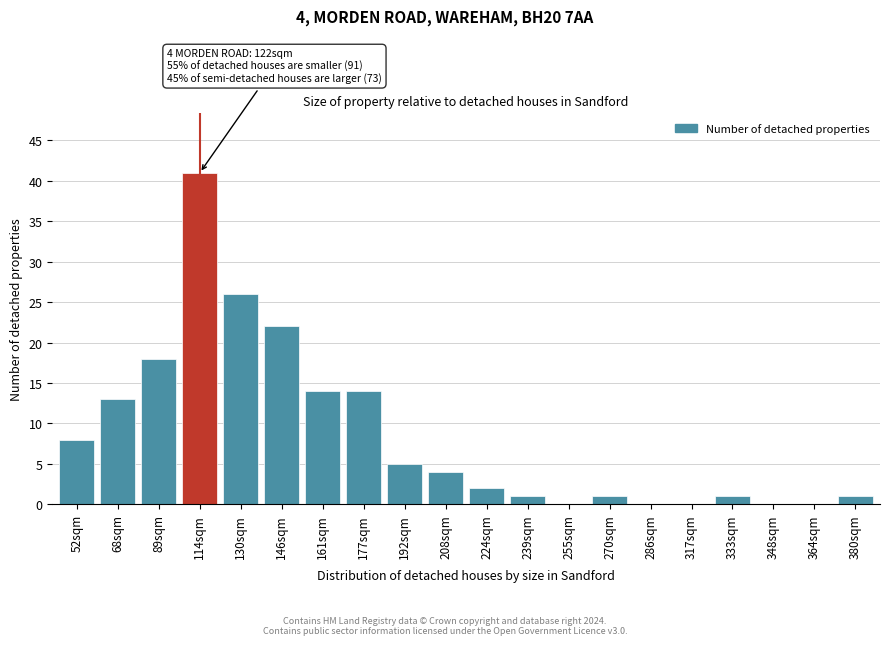

Reading left to right, extract all data points from this chart.

52sqm=8	68sqm=13	89sqm=18	114sqm=41	130sqm=26	146sqm=22	161sqm=14	177sqm=14	192sqm=5	208sqm=4	224sqm=2	239sqm=1	255sqm=0	270sqm=1	286sqm=0	317sqm=0	333sqm=1	348sqm=0	364sqm=0	380sqm=1